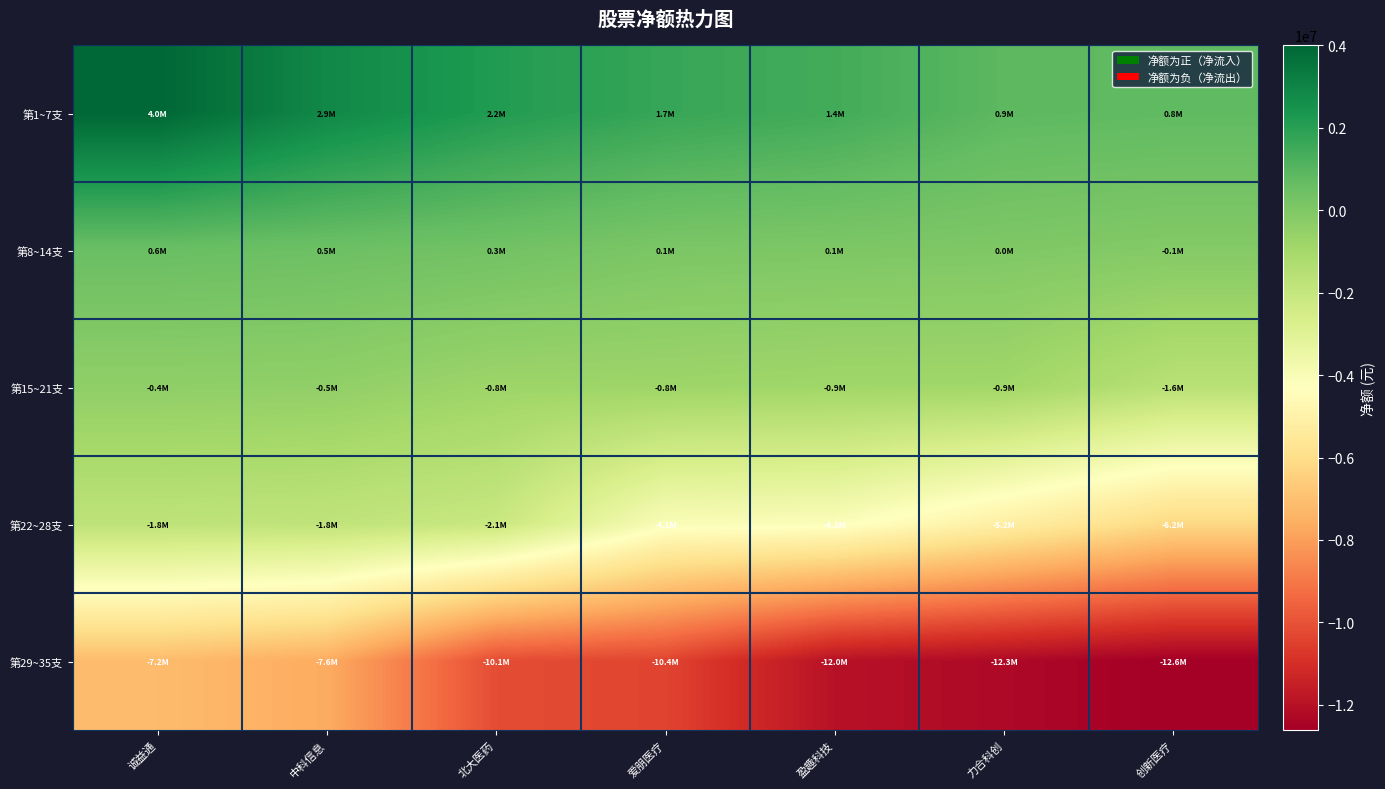

What is the difference between the highest and lowest values at 北大医药?

12310024